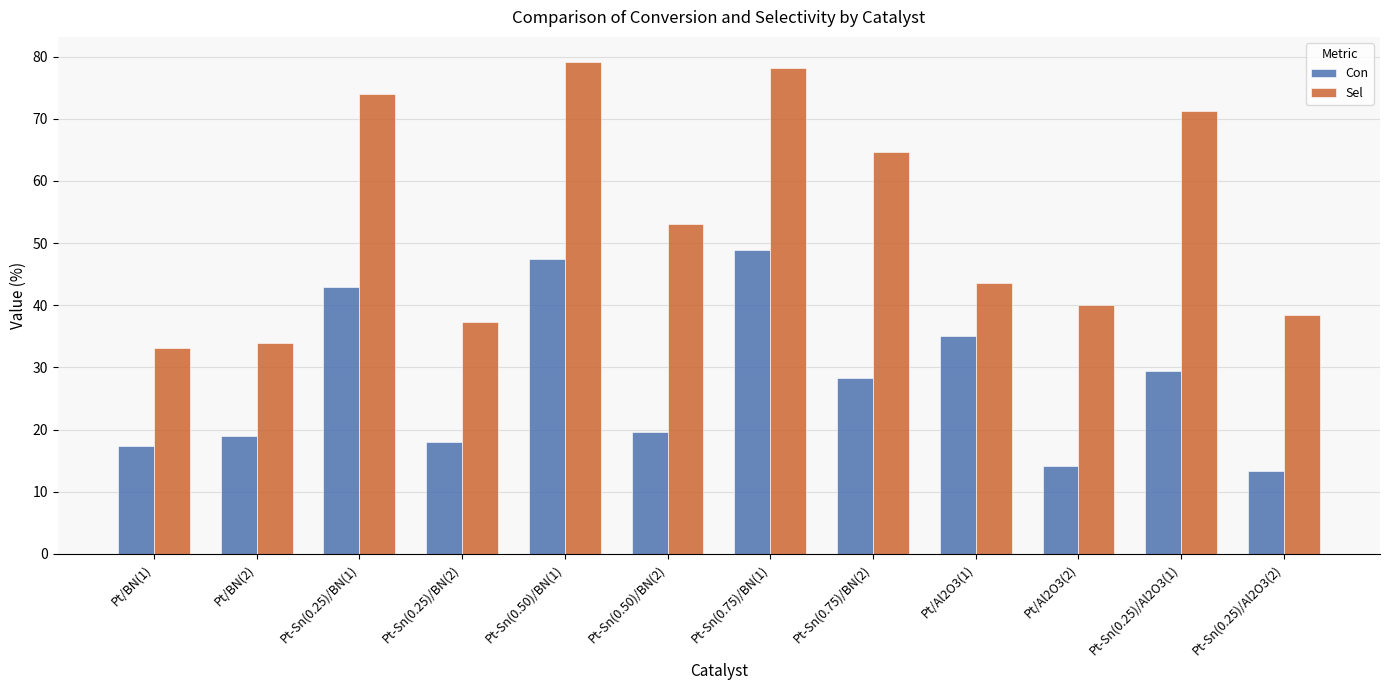

What is the label of the 2nd bar from the left?

Pt/BN(2)